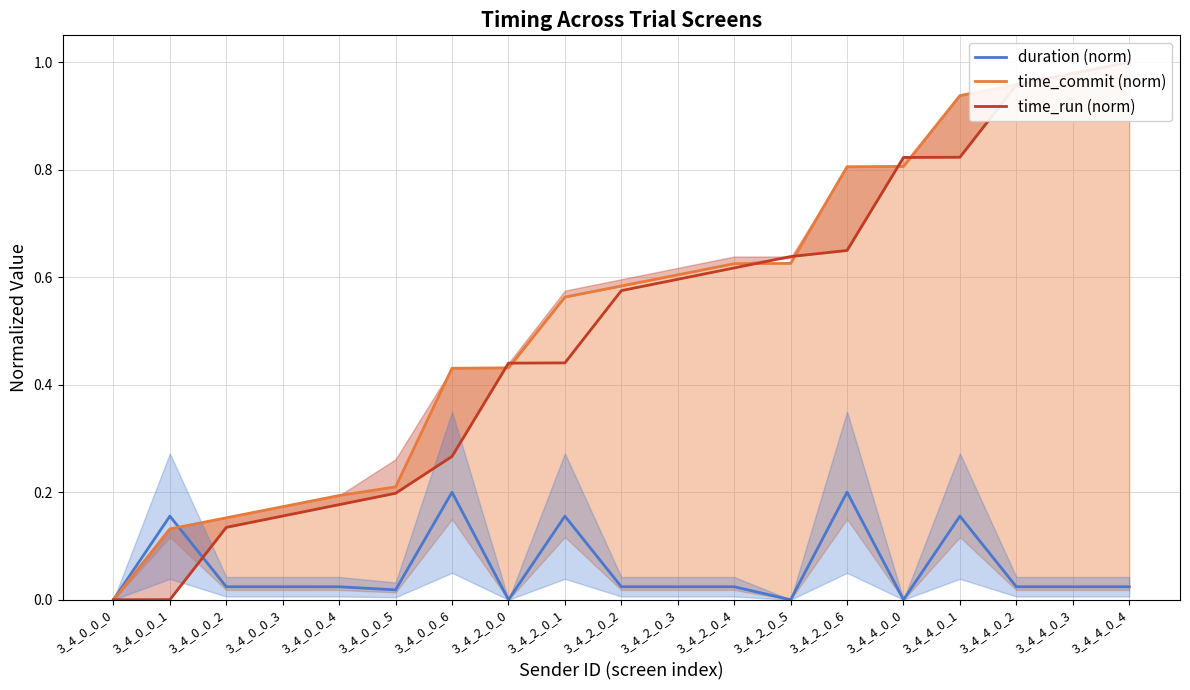

How many values in time_commit (norm) are above zero?

18